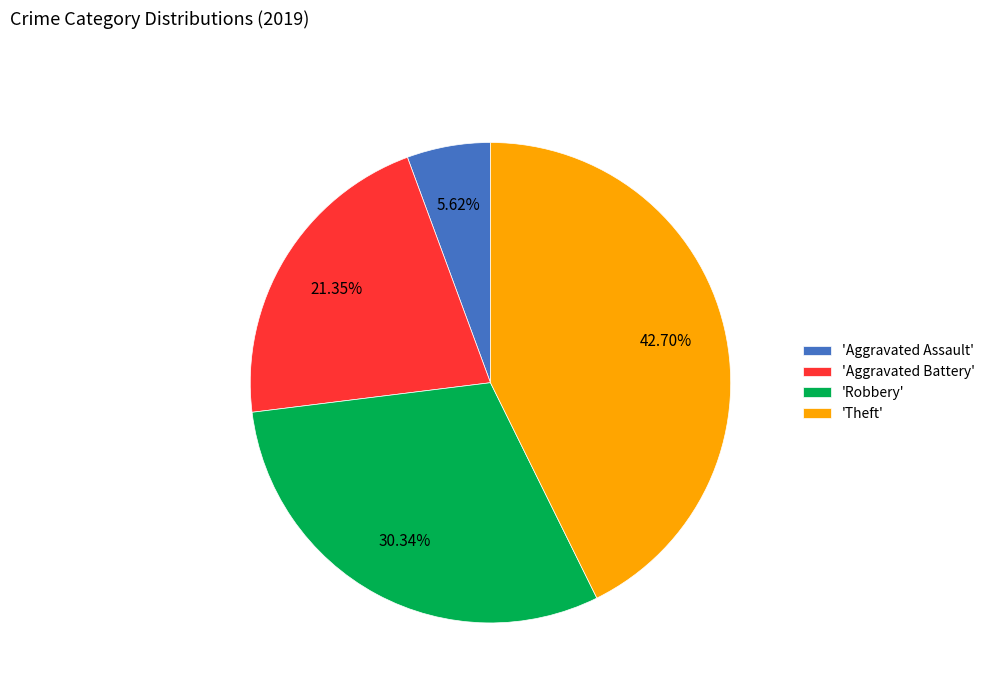

To the nearest percent, what is the difference between the largest and smallest slice percentages?

37%